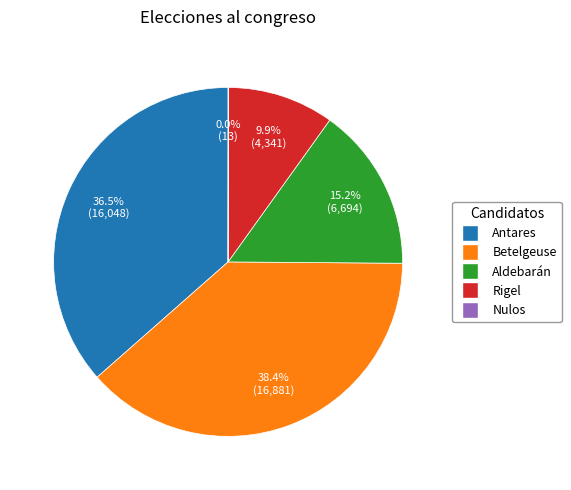

Is Antares the majority of the pie?

No